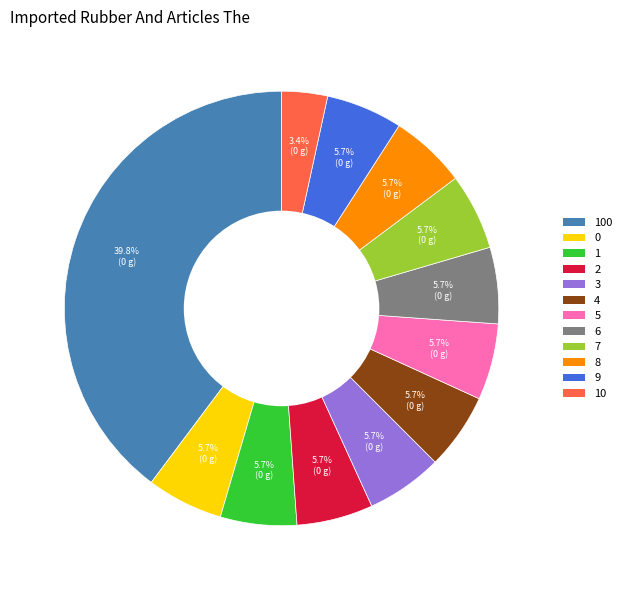

Is it true that 3 is 17% of the pie?

False